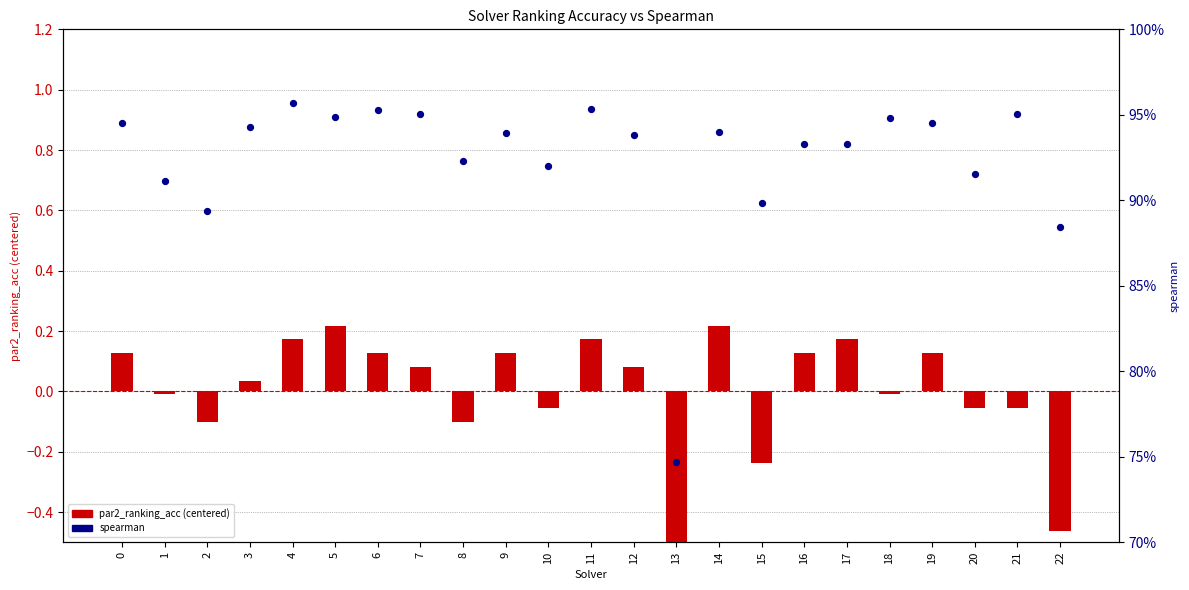

Which series has the largest Y range (max minus min)?

par2_ranking_acc (centered)